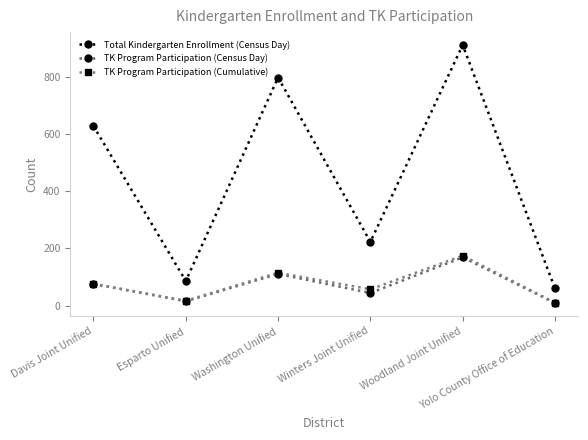

Which series has the widest spread of values?

Total Kindergarten Enrollment (Census Day)